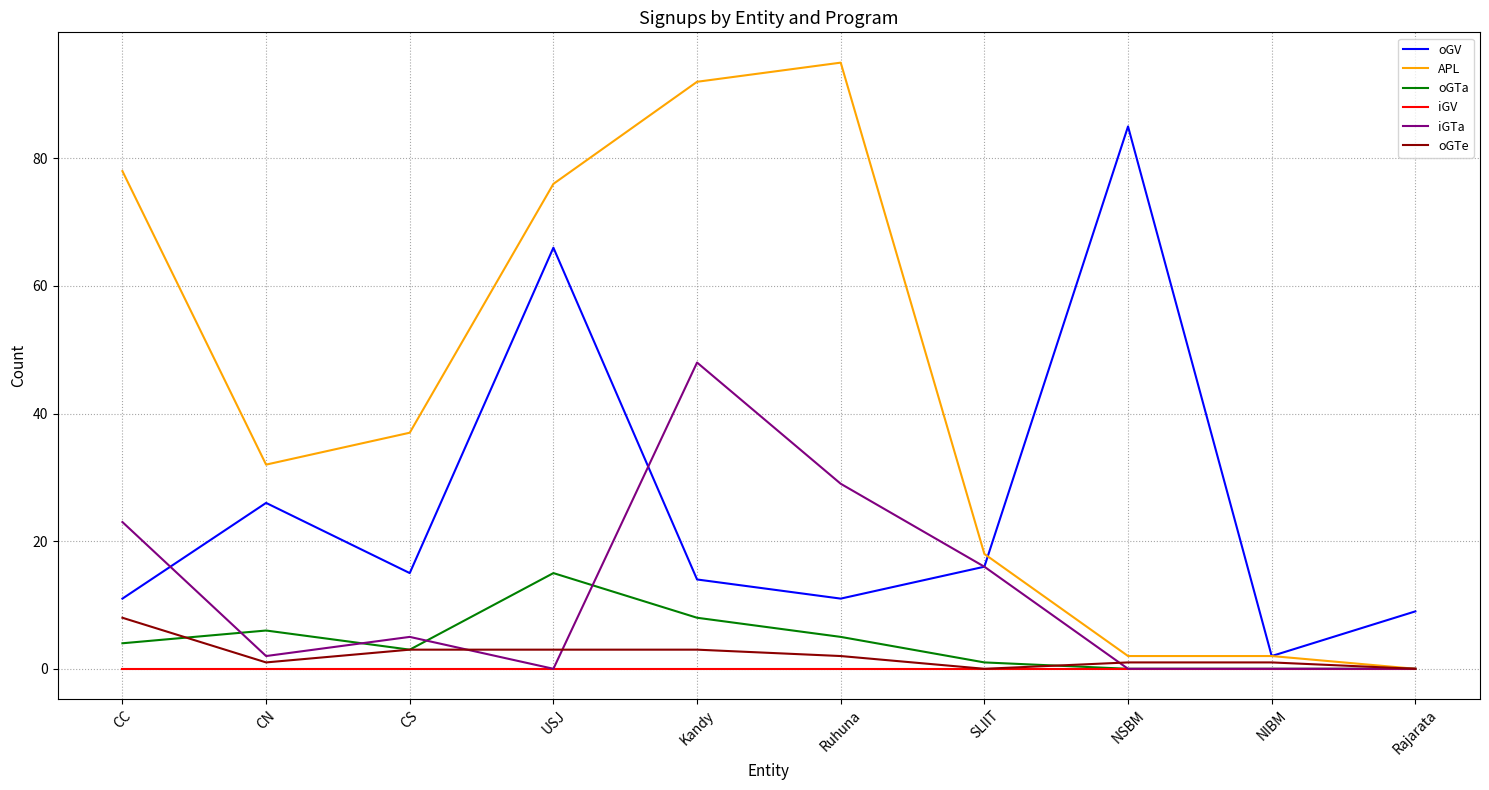

What is the sum of the oGV values at CN and Kandy?

40